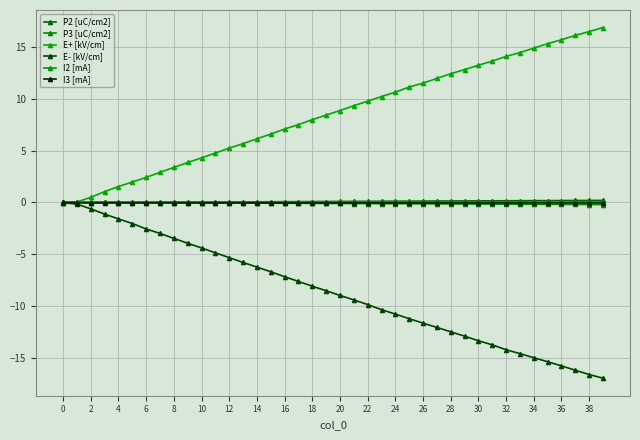

How many distinct data groups are displayed?

6